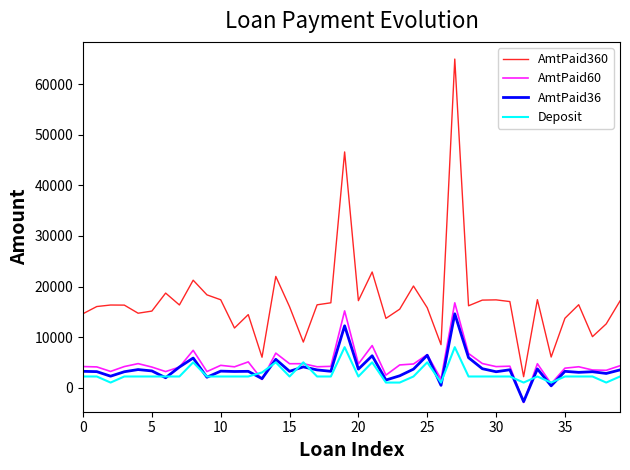

Which series has the largest total across all categories?

AmtPaid360